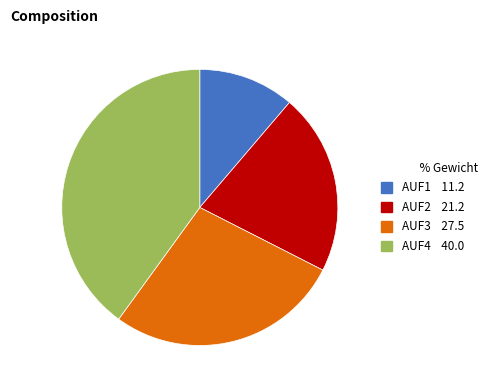

What is the largest slice in the pie chart?

AUF4